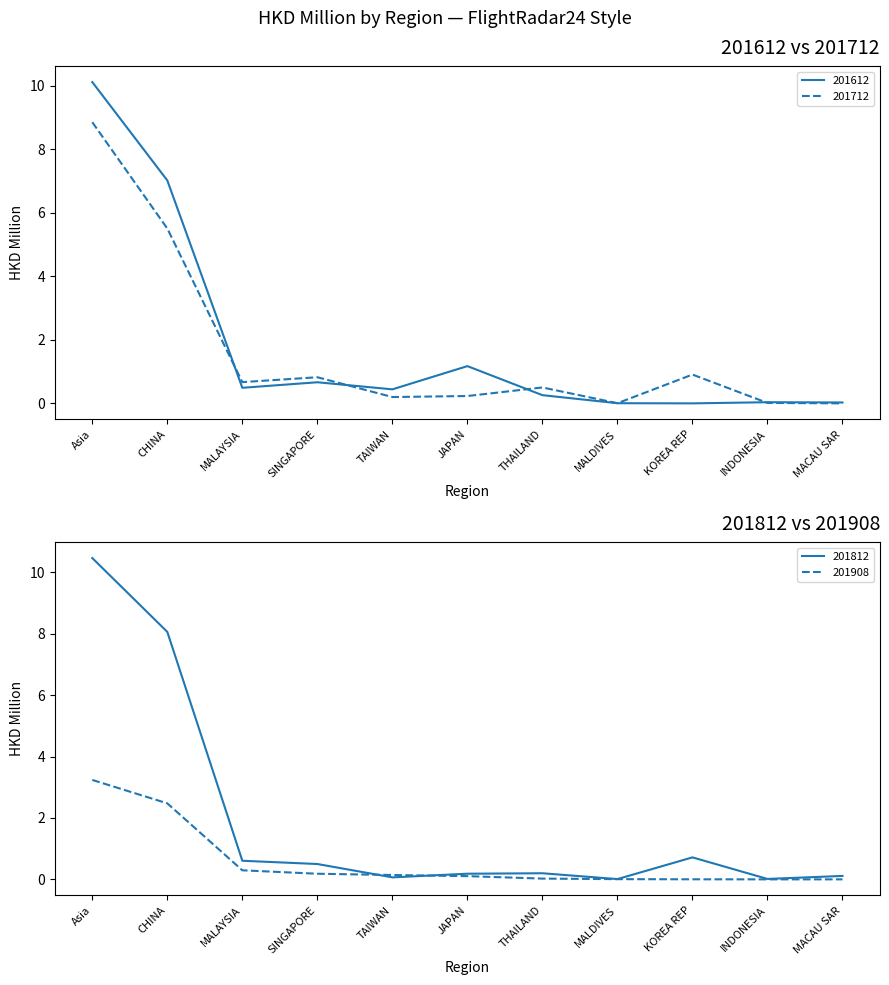

What is the difference between the 201712 values at THAILAND and TAIWAN?

0.3